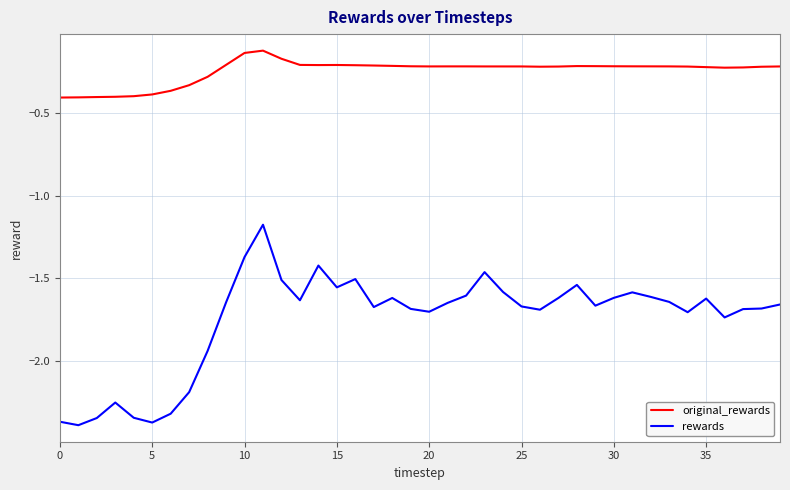

Rank the series by their maximum value, from lowest to highest.

rewards, original_rewards